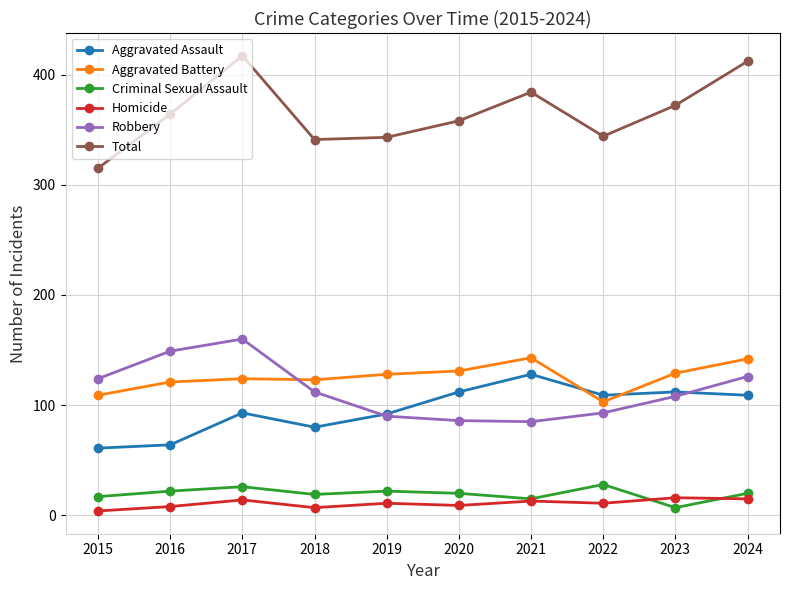

True or false: Total and Aggravated Battery intersect in this chart.

False